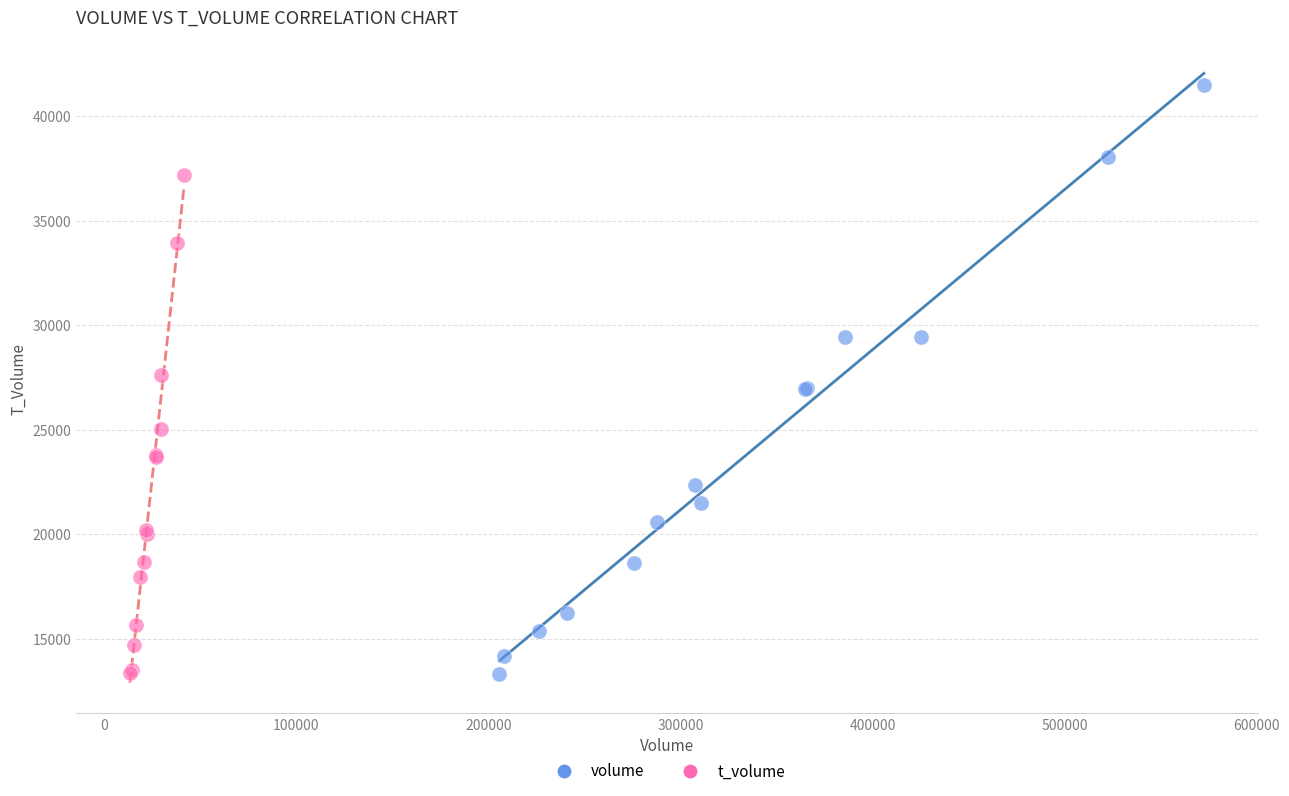

Which series reaches the maximum Y coordinate?

volume